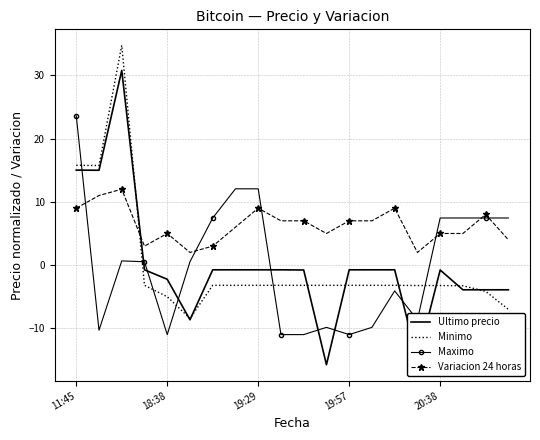

What is the maximum value shown in the chart?

34.7